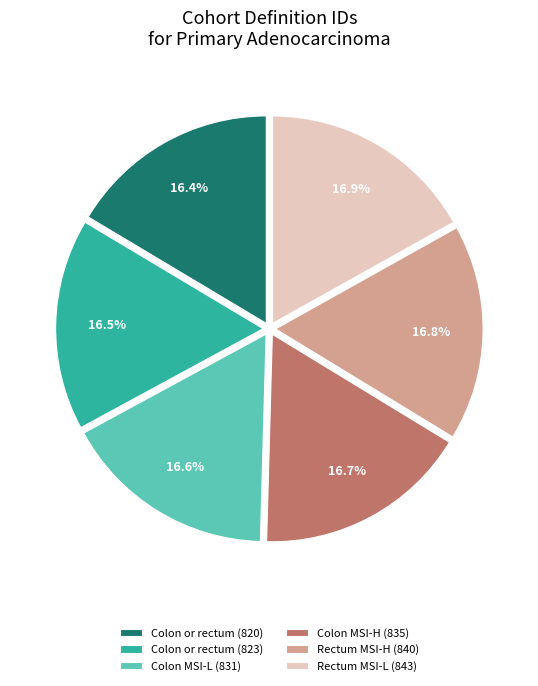

Is the sum of Colon MSI-H (835) and Rectum MSI-H (840) greater than half?

No